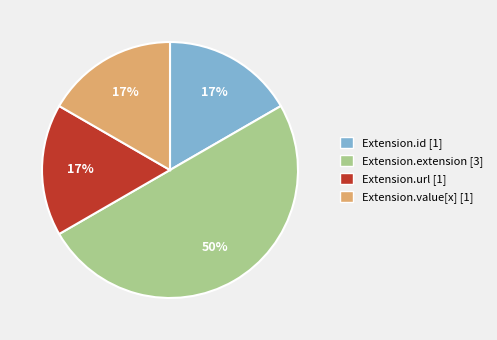

Is it true that Extension.extension is 60% of the pie?

False